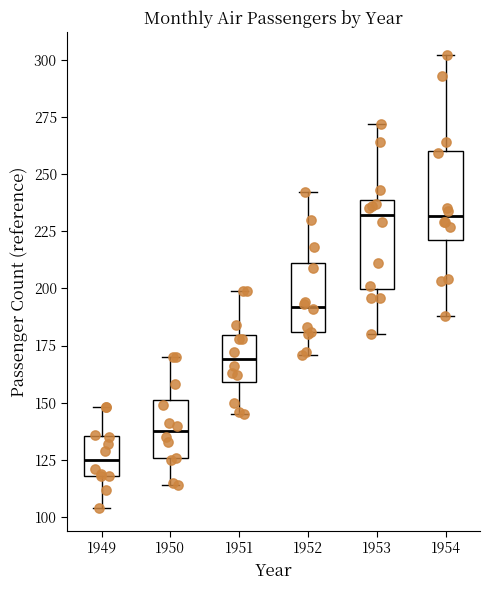

Reading left to right, read every box against the y-axis: the position of its median line, the range the box covers, and the ends of its whiskers. The values are not printed on the chart, so give them approximately, as read against the axis.

1949: median 125, box 120 to 135, whiskers 105 to 150
1950: median 140, box 125 to 150, whiskers 115 to 170
1951: median 170, box 160 to 180, whiskers 145 to 200
1952: median 190, box 180 to 210, whiskers 170 to 240
1953: median 230, box 200 to 240, whiskers 180 to 270
1954: median 230, box 220 to 260, whiskers 190 to 300